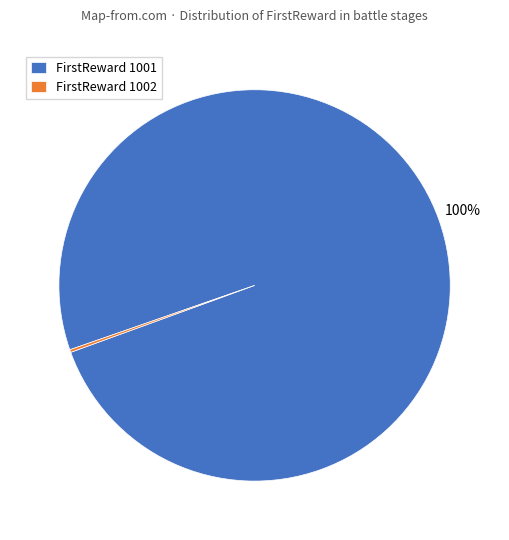

True or false: FirstReward 1001 accounts for 100% of the total.

True